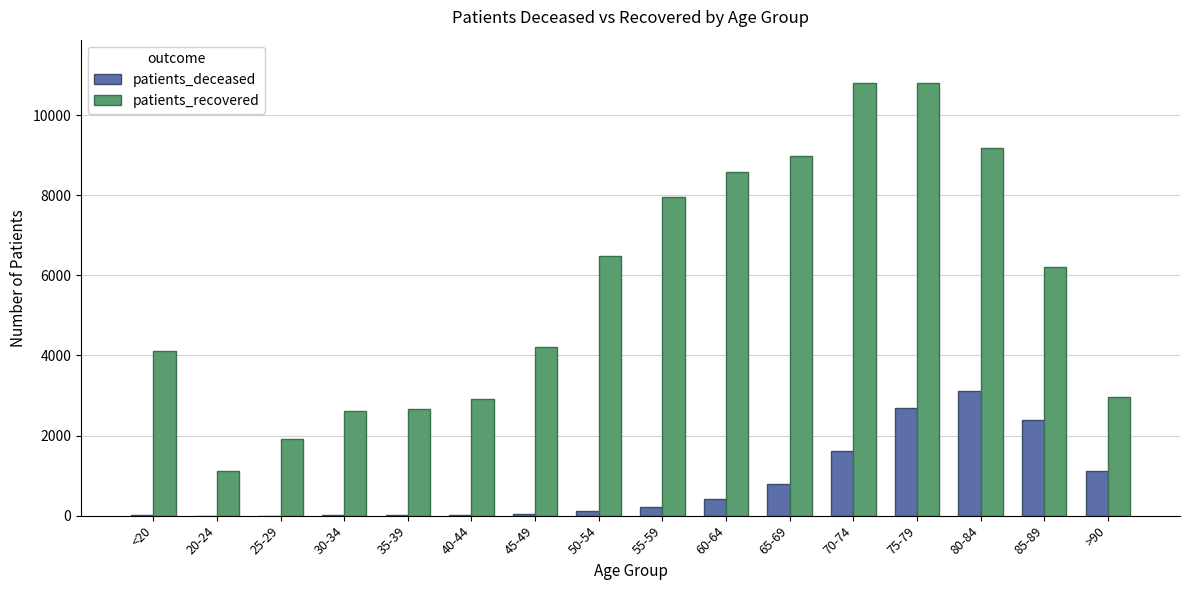

The value of patients_recovered at 40-44 is 3882. True or false?

False